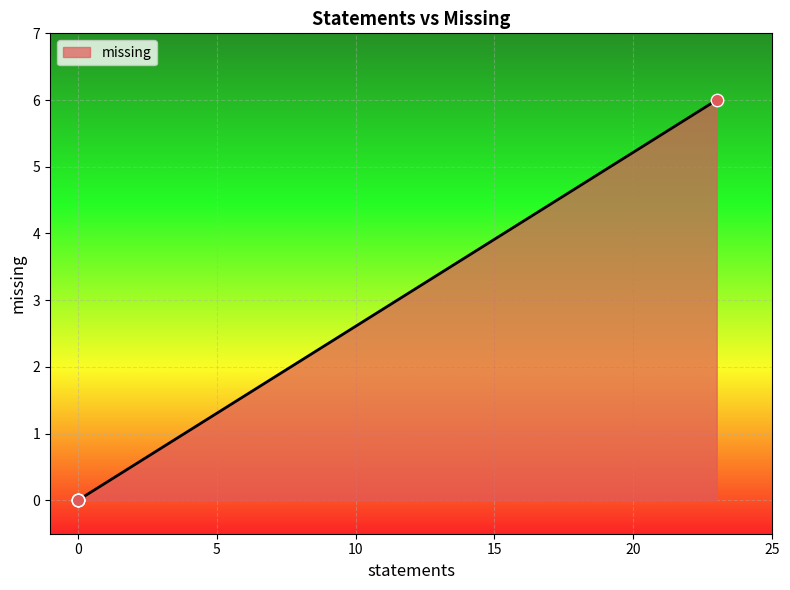

What is the change in value from 0 to 23?

+6